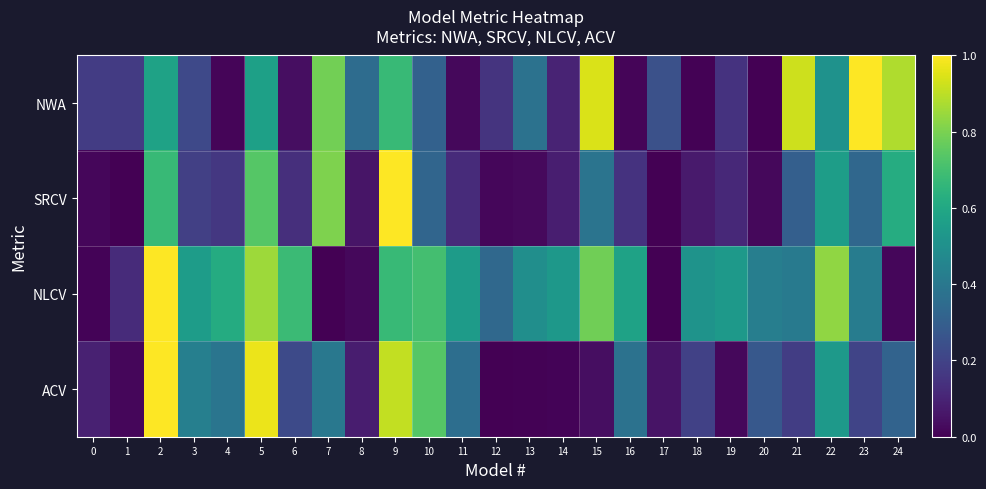

At which category does the chart reach its peak across all series?

2